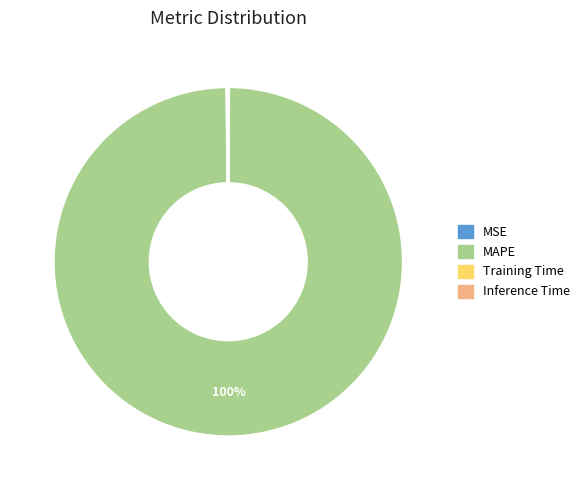

Is it true that MAPE is 100% of the pie?

True